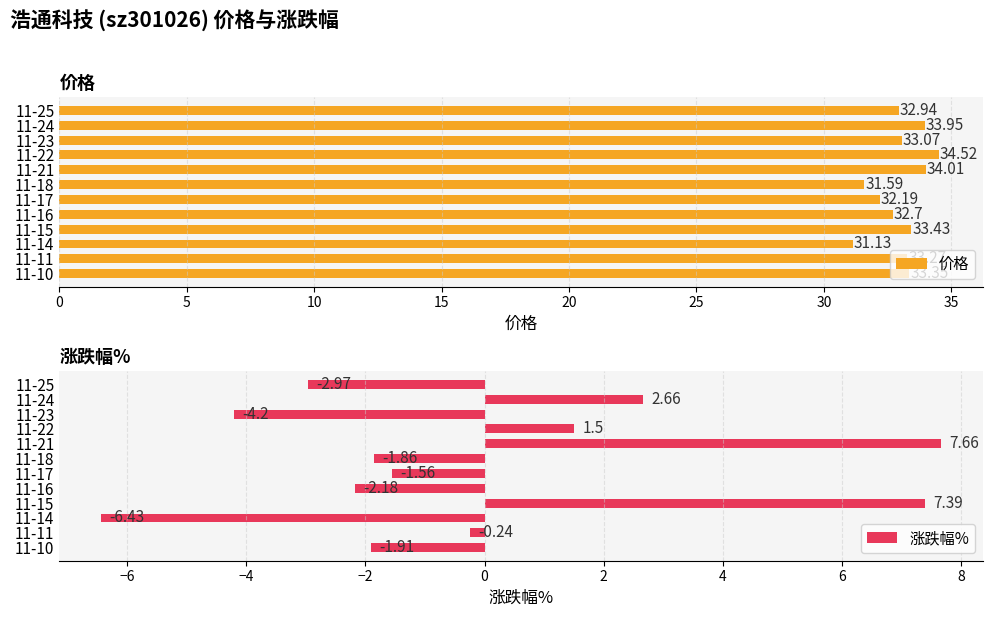

How many negative values does the 涨跌幅% series have?

8